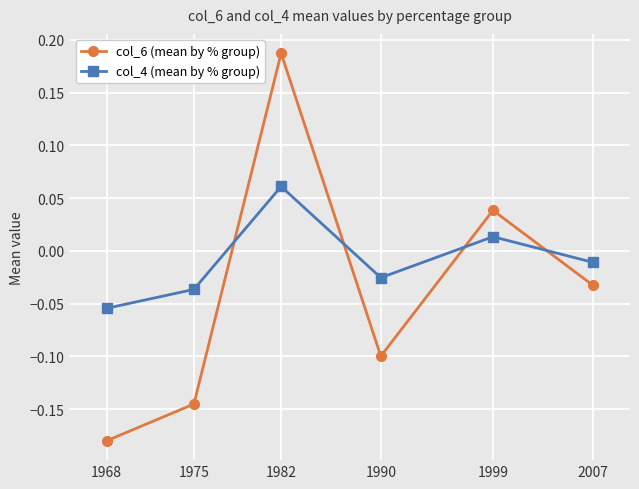

List the series in order of their peak value, highest first.

col_6 (mean by % group), col_4 (mean by % group)